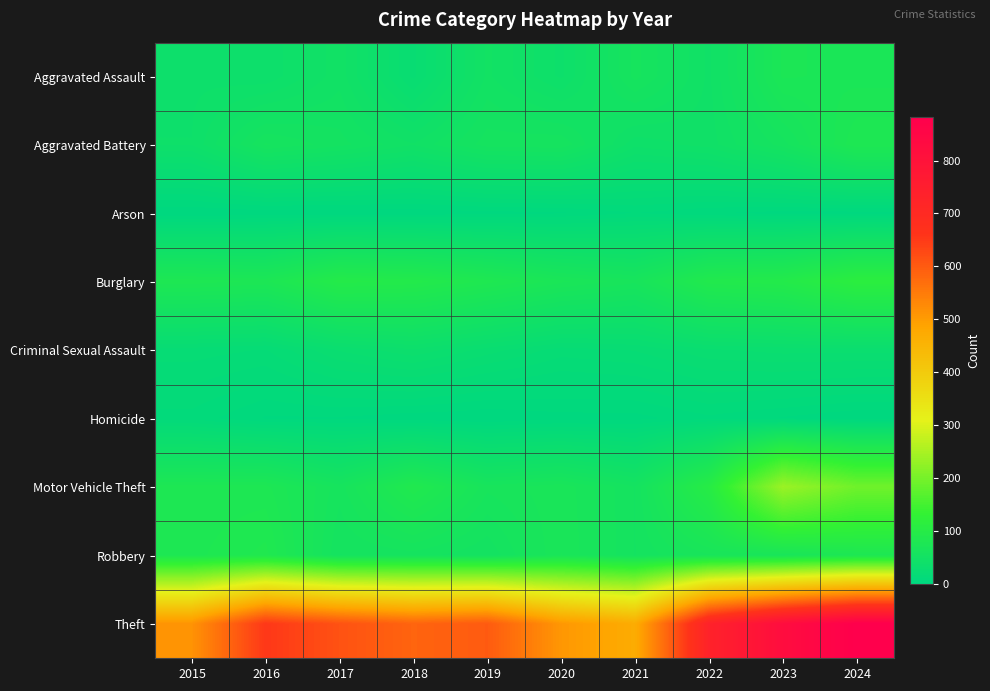

Between 2021 and 2024, which series saw the biggest shift?

Theft